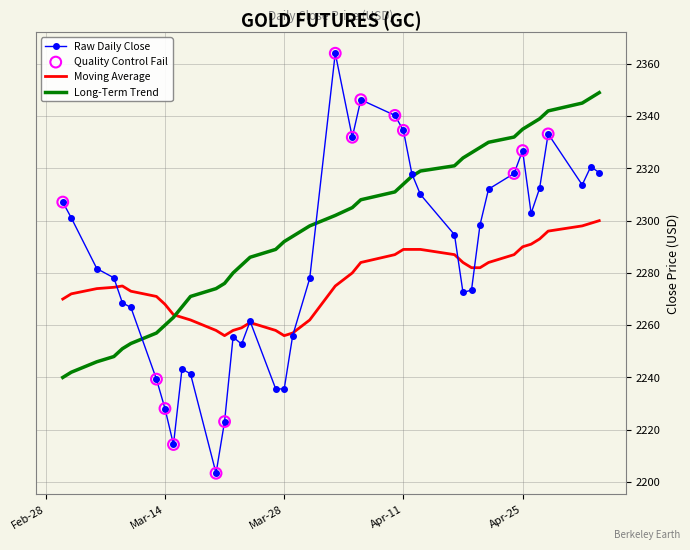

Which series has the largest total across all categories?

Long-Term Trend